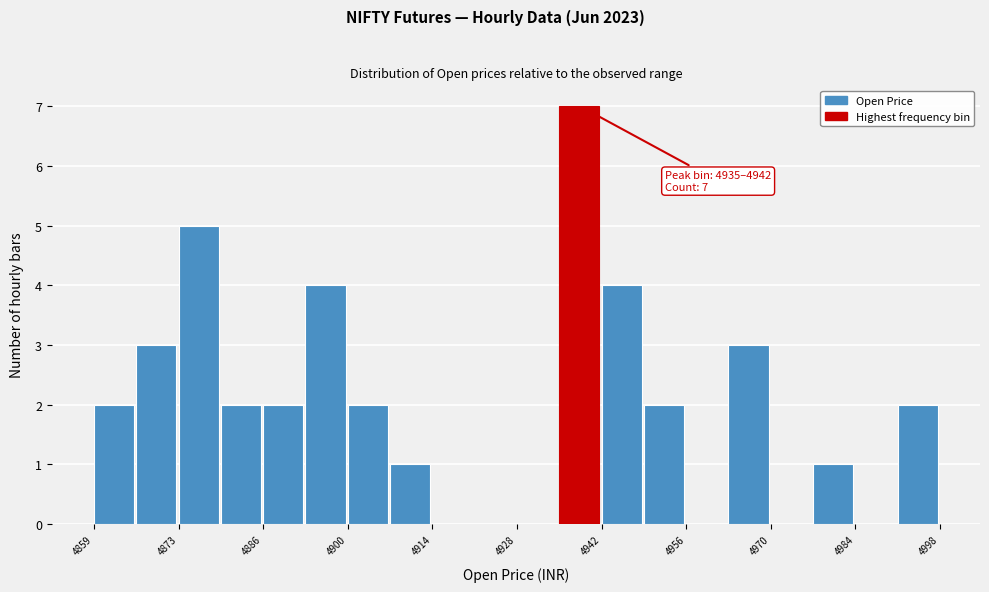

Around what value on the x-axis is the tallest bar? Give the approximate position of its centre, as read against the axis.

4938